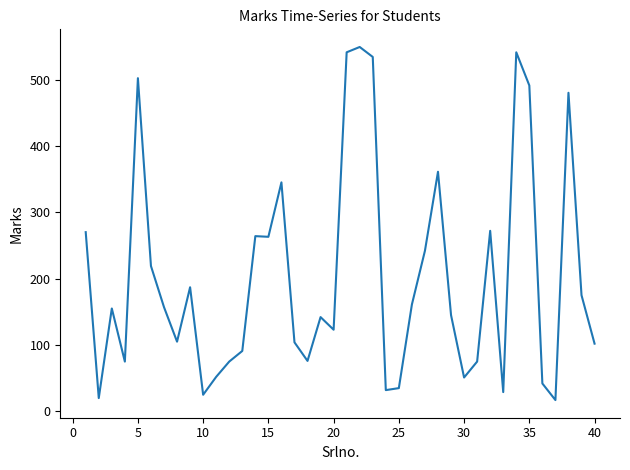

What is the difference between the maximum and minimum values?

532